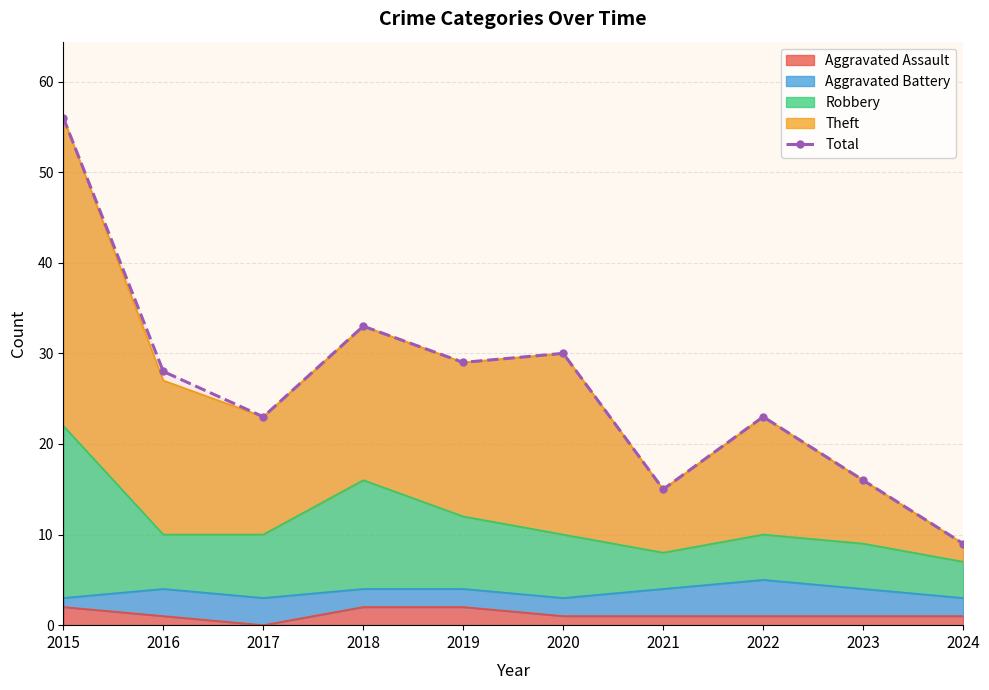

Reading left to right, list all the values displayed in this chart.

2015=56	2016=28	2017=23	2018=33	2019=29	2020=30	2021=15	2022=23	2023=16	2024=9